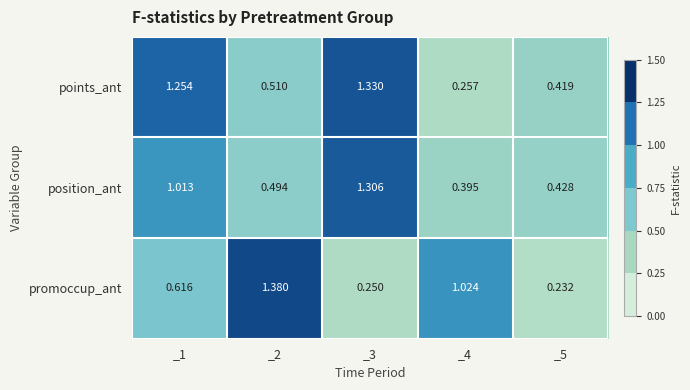

Rank the series at _1 from highest to lowest value.

points_ant, position_ant, promoccup_ant